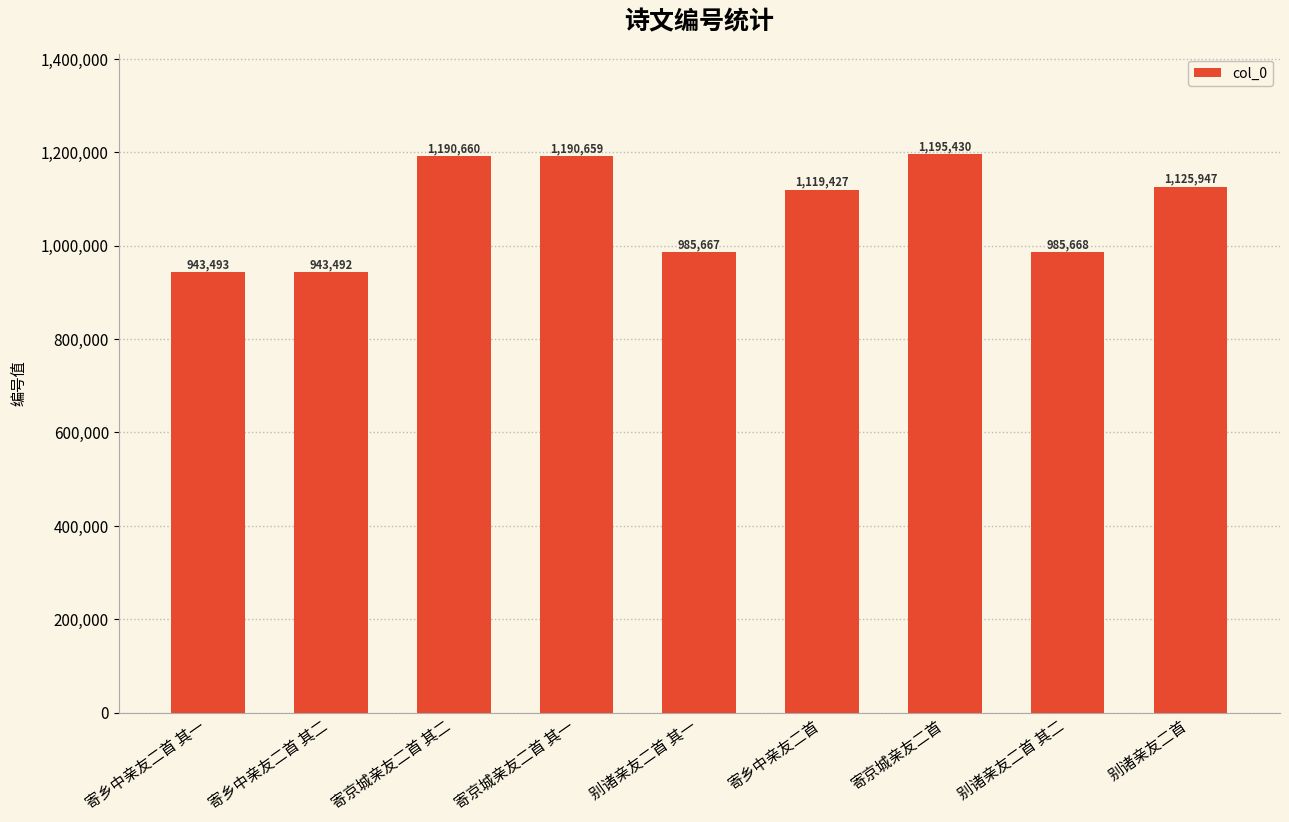

Is it true that the value at 别诸亲友二首 其二 is 985668?

True